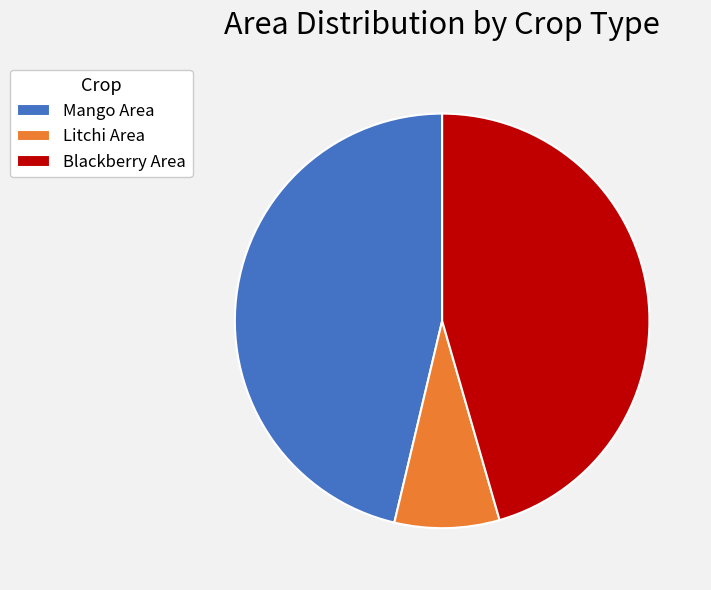

Approximately how many times larger is the value at Blackberry Area compared to Litchi Area?

5.6